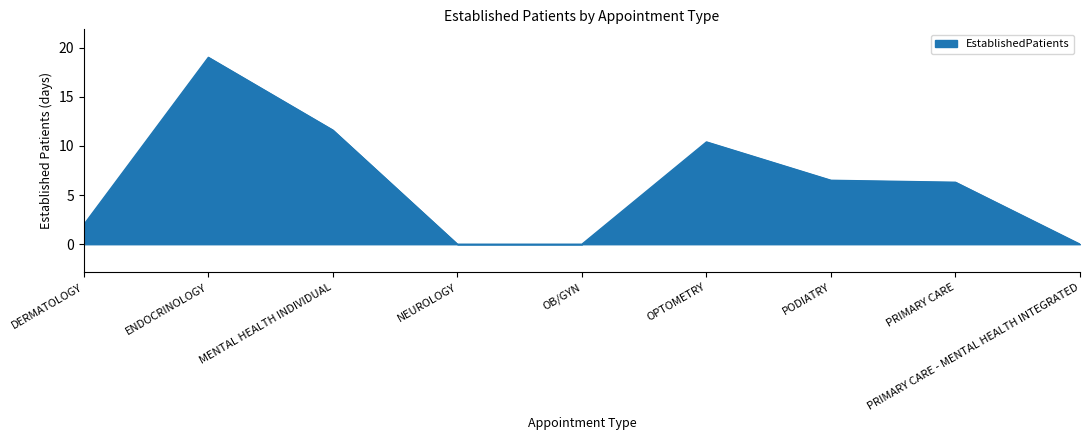

What is the maximum value shown in the chart?

19.0